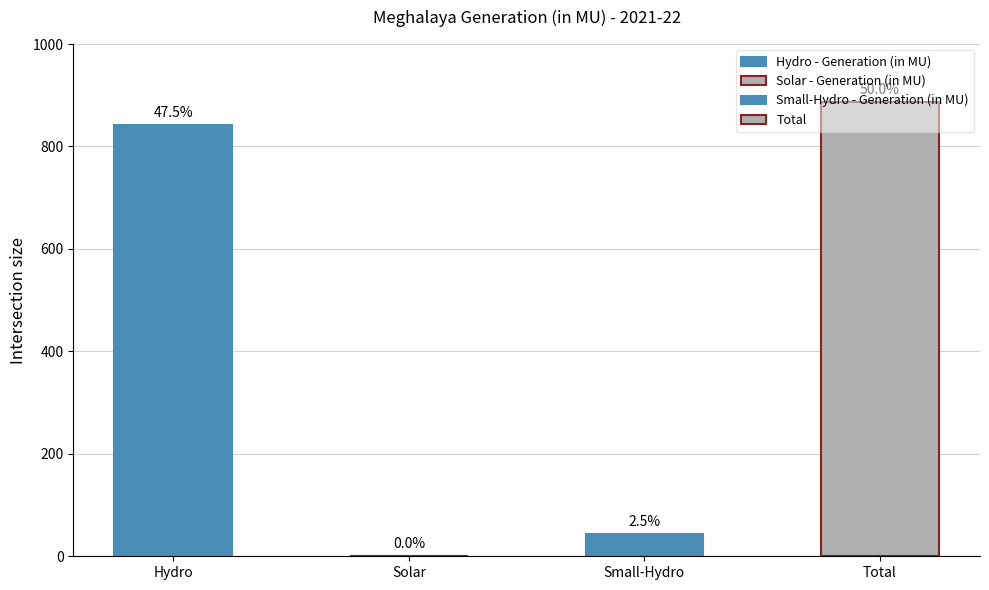

Reading right to left, extract all data points from this chart.

886.5	44.2	0.5	841.8